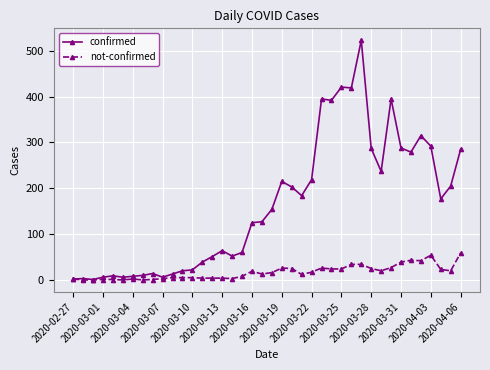

What is the value of the not-confirmed point at the 5th from the left?

1